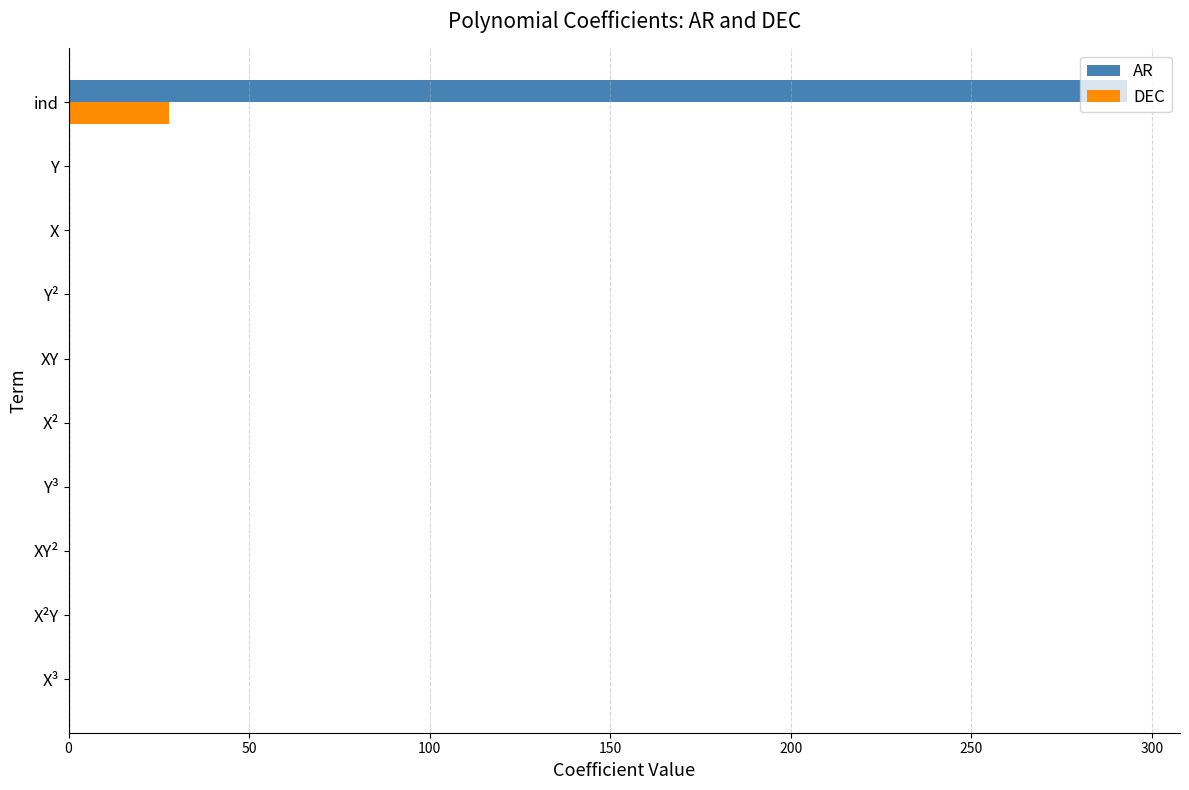

What is the maximum value for DEC?

27.9